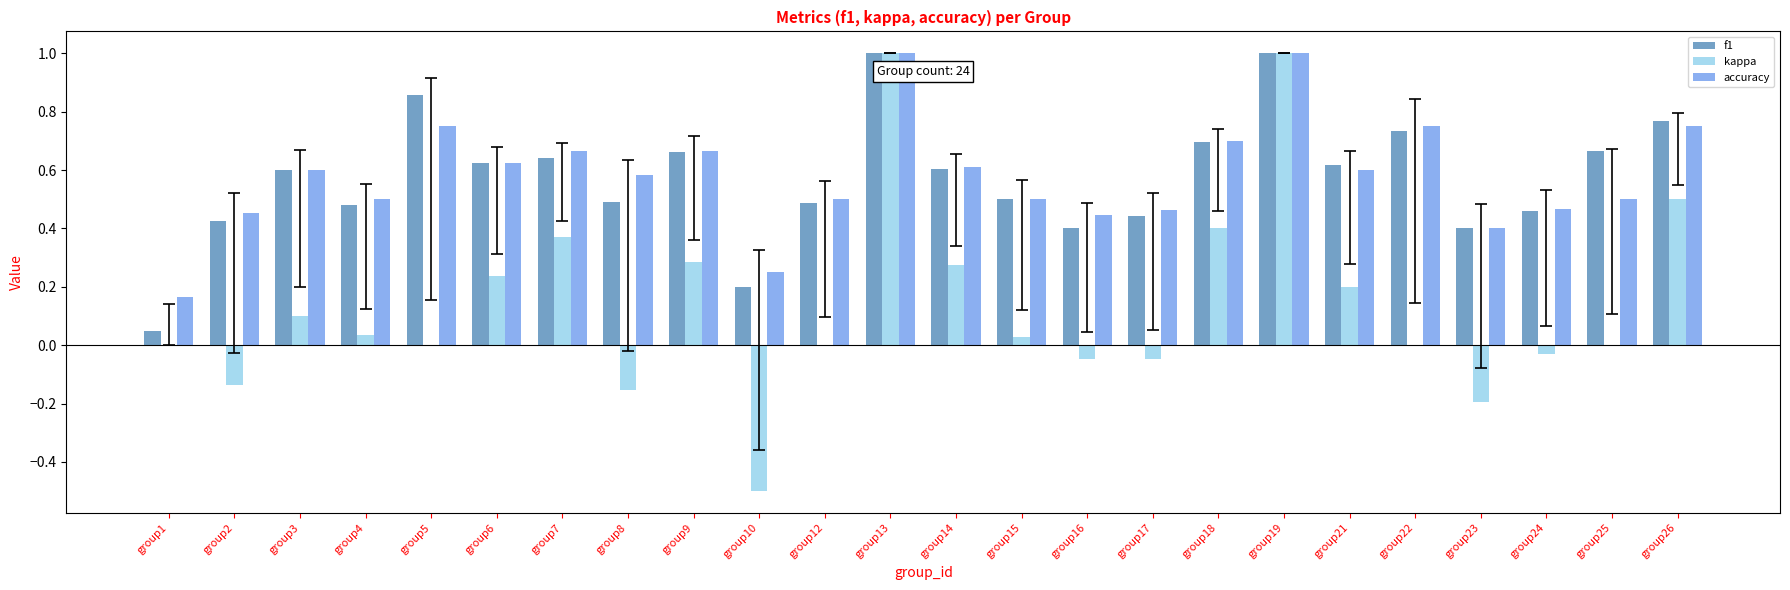

Is the value of accuracy at group23 greater than the value of kappa at group26?

No